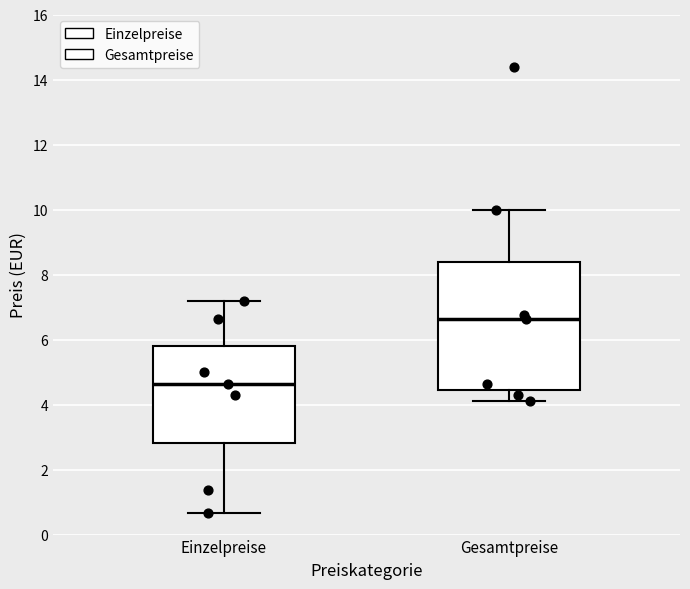

Comparing the boxes themselves (not the whiskers), which one is the tallest?

Gesamtpreise